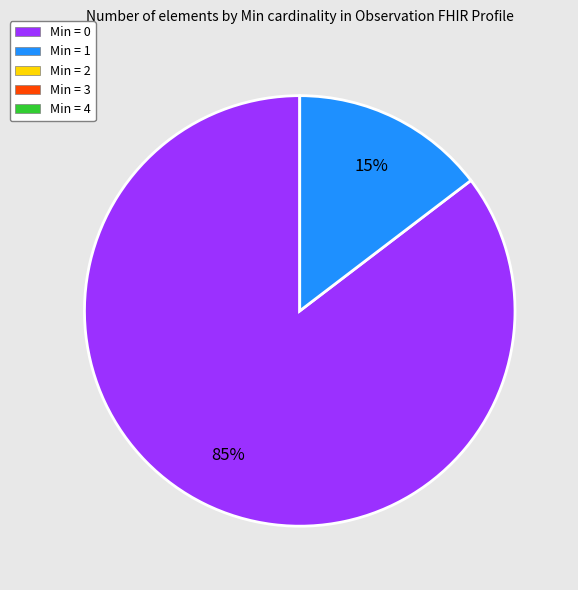

To the nearest percent, what is the average slice percentage?

50%